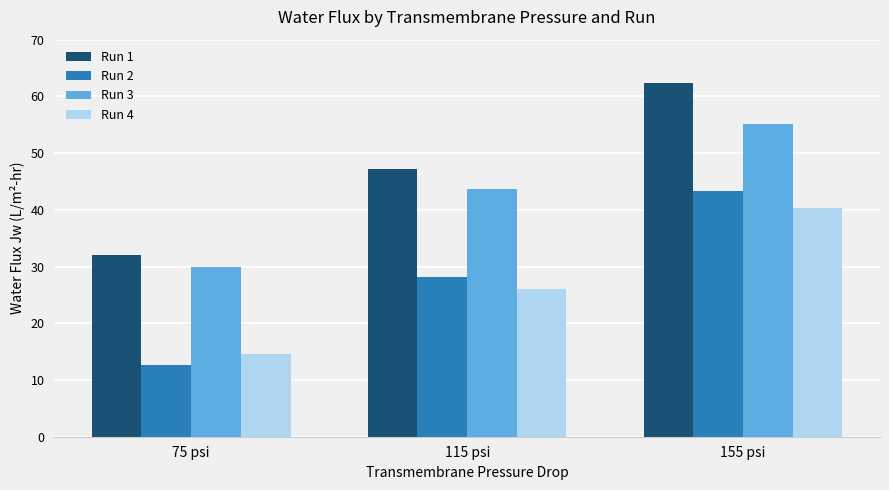

Reading left to right, list all the values displayed in this chart.

Run 1: 32.0	47.2	62.4
Run 2: 12.6	28.2	43.4
Run 3: 29.9	43.6	55.0
Run 4: 14.5	26.0	40.3